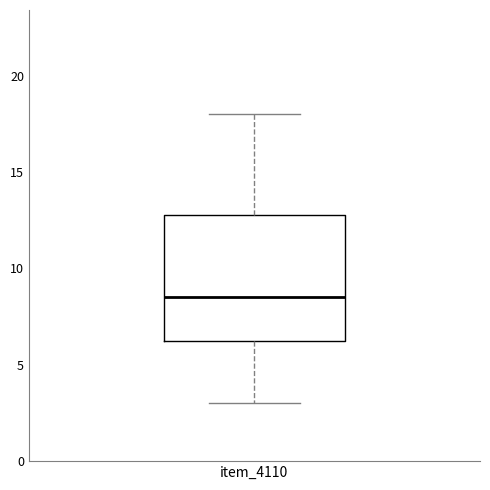

Where does the lower whisker of the box for item_4110 end on the y-axis? The values are not printed on the chart, so give them approximately, as read against the axis.

3.0